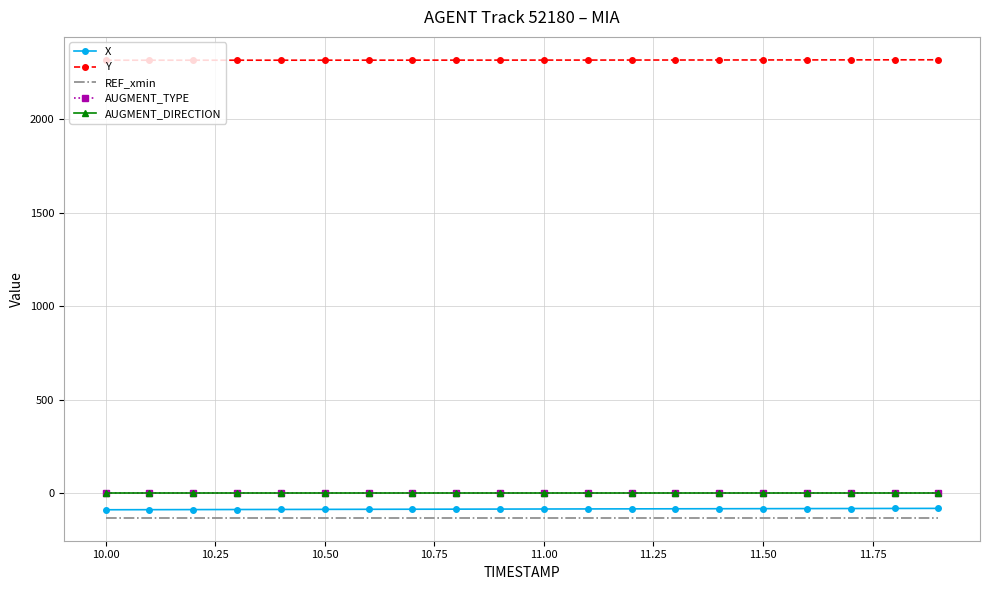

What is the minimum value shown in the chart?

-131.3